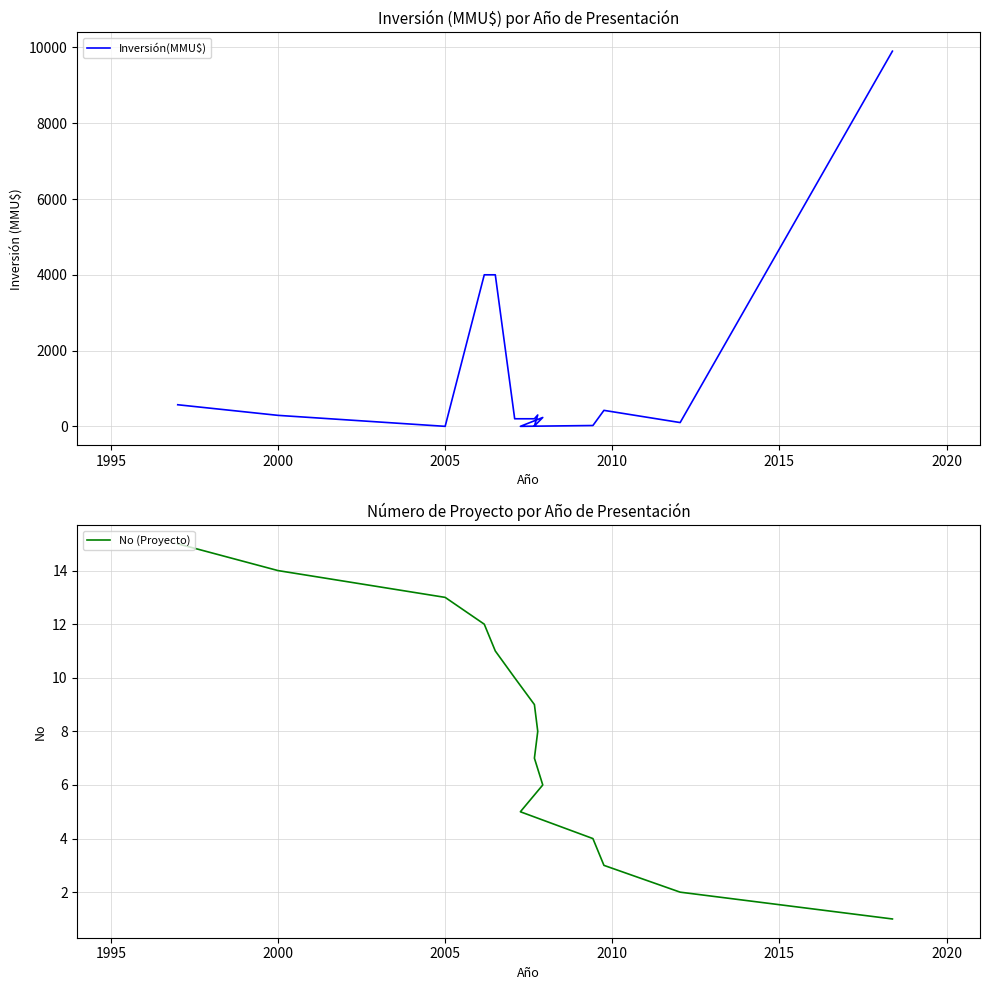

What are all the series names shown in the legend?

Inversión(MMU$), No (Proyecto)